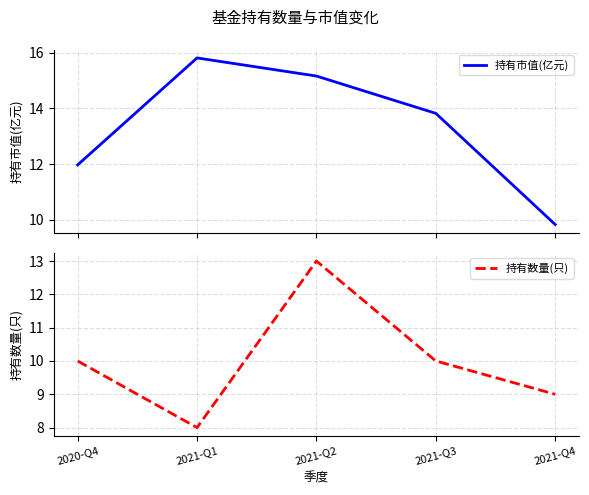

At how many categories does at least one series exceed 8?

5